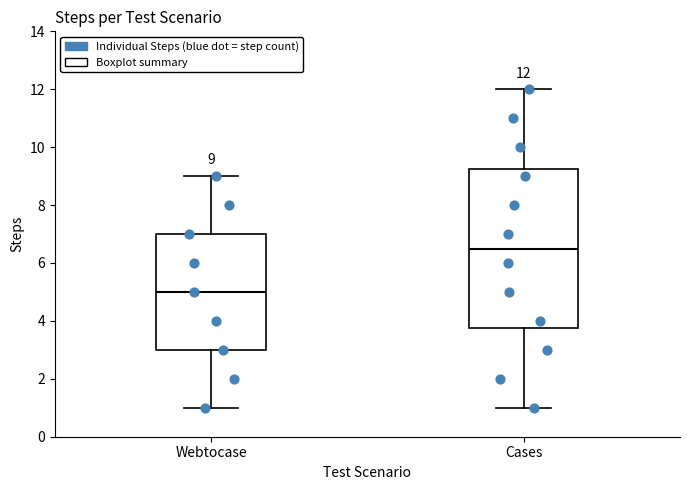

Which box's median line is the lowest?

Webtocase